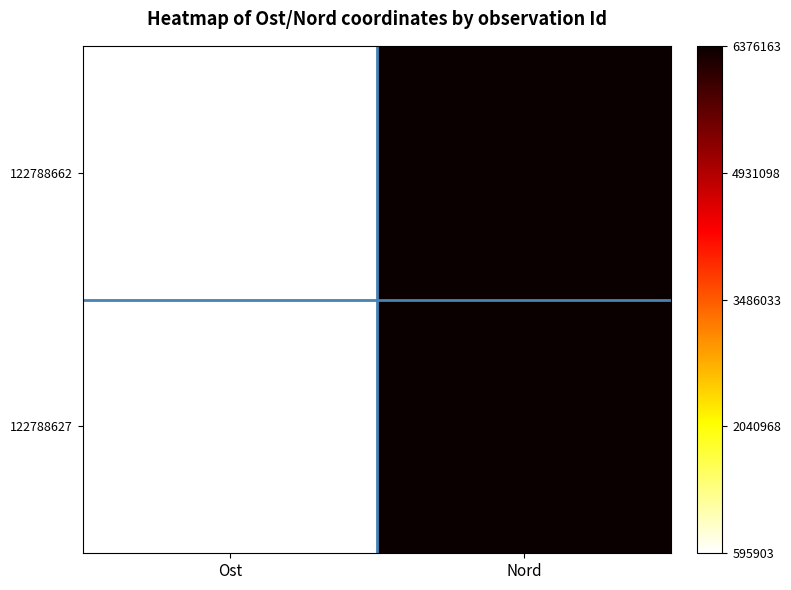

Rank the series by their maximum value, from highest to lowest.

122788662, 122788627